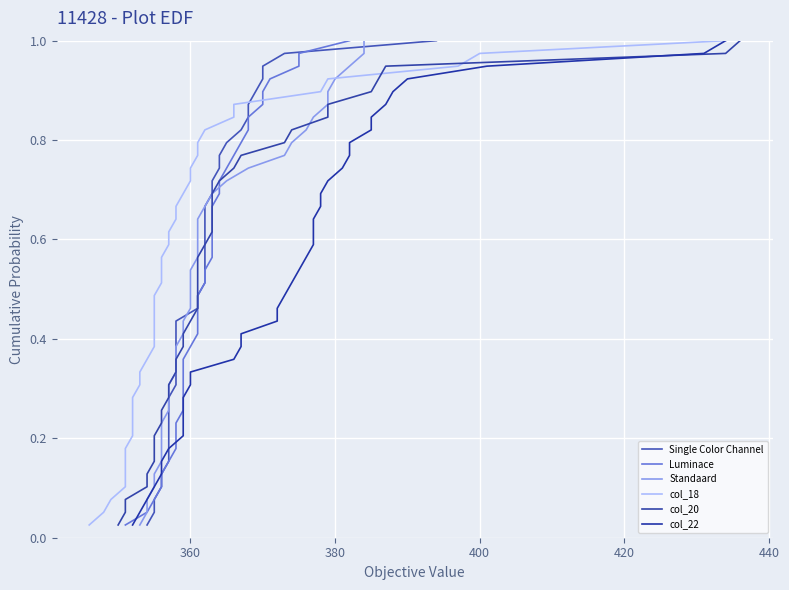

What is the difference between the maximum and minimum values in the Single Color Channel series?

1.0